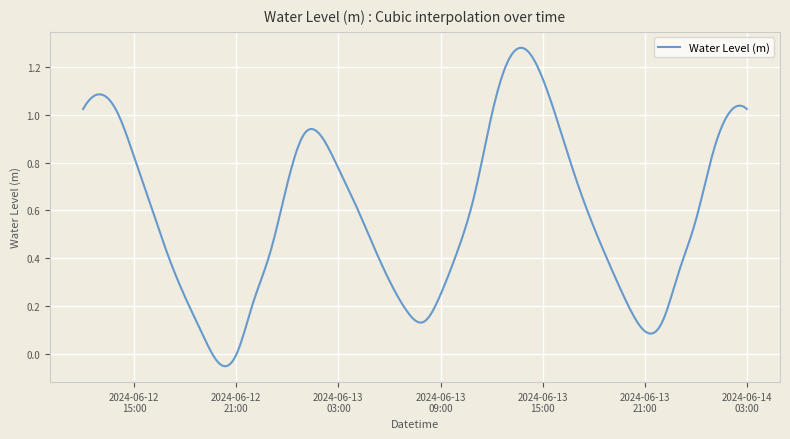

True or false: there are more than 1 points higher than both neighbors.

True